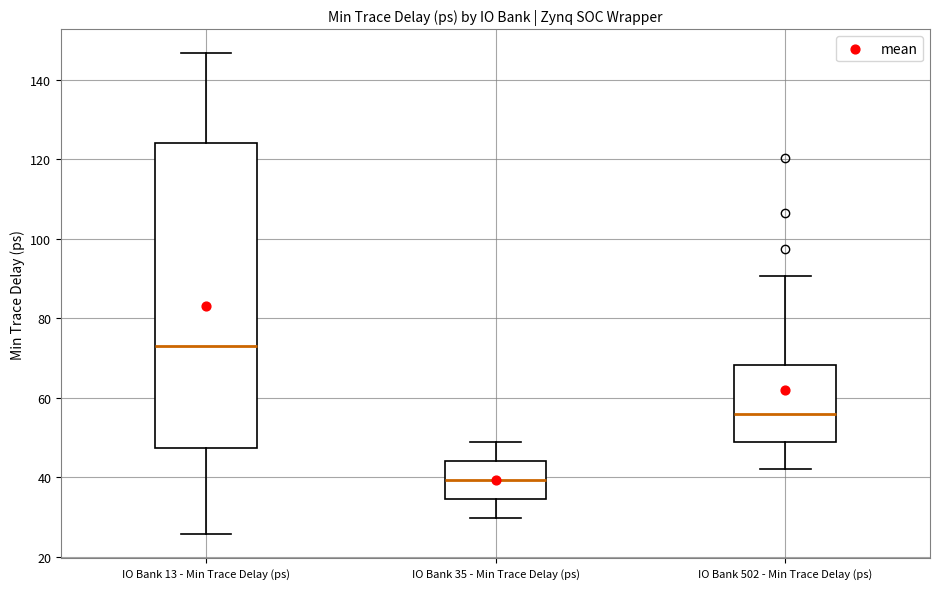

Reading left to right, transcribe this box plot: for each box, give where its median line is, the range the box spans, and where its two whiskers end, as read against the y-axis. The values are not printed on the chart, so give them approximately, as read against the axis.

IO Bank 13 - Min Trace Delay (ps): median 74, box 48 to 124, whiskers 26 to 146
IO Bank 35 - Min Trace Delay (ps): median 40, box 34 to 44, whiskers 30 to 48
IO Bank 502 - Min Trace Delay (ps): median 56, box 48 to 68, whiskers 42 to 90